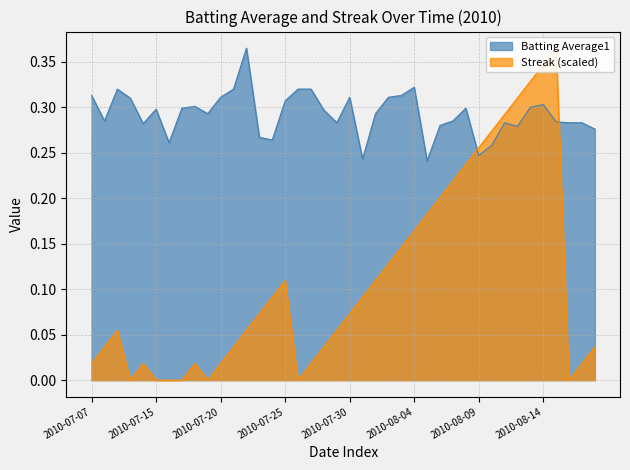

List the series in order of their overall mean, highest first.

batting_avg, streak